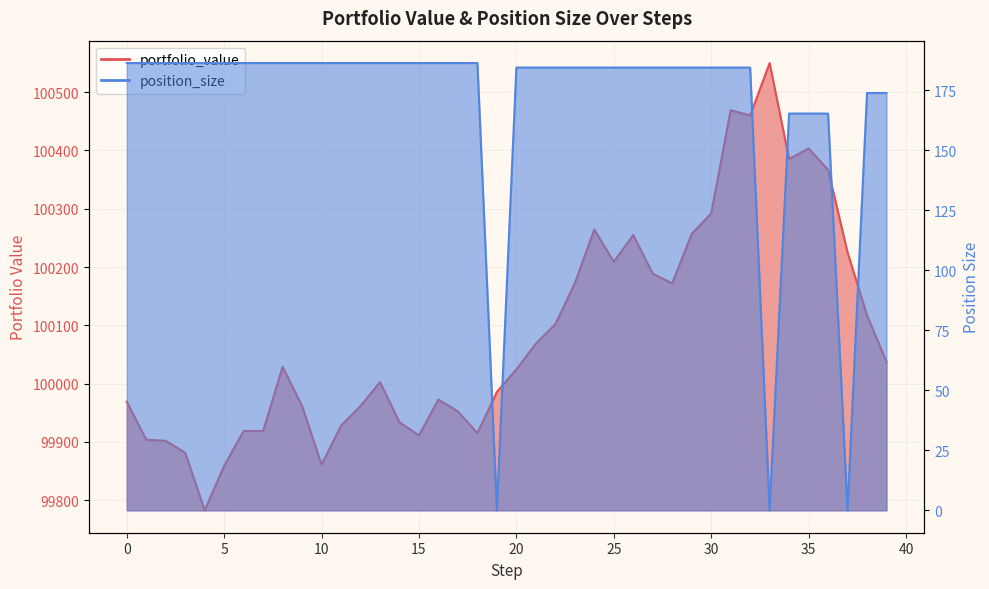

True or false: position_size has more than 2 interior local peaks.

False